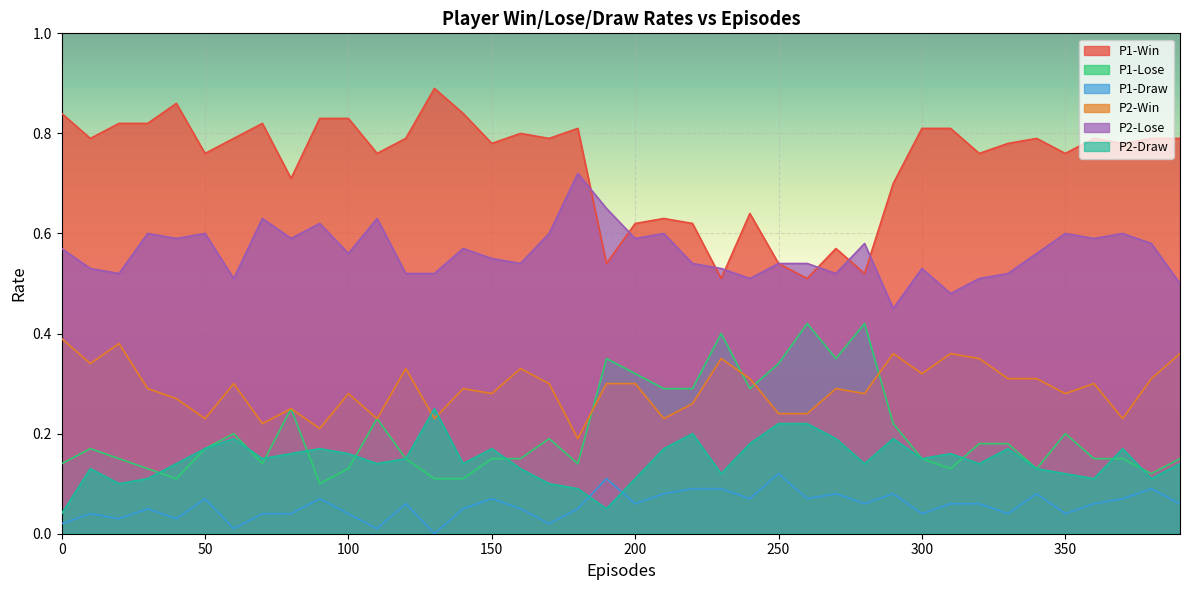

What is the difference between the maximum and second lowest values in the P1-Draw series?

0.1